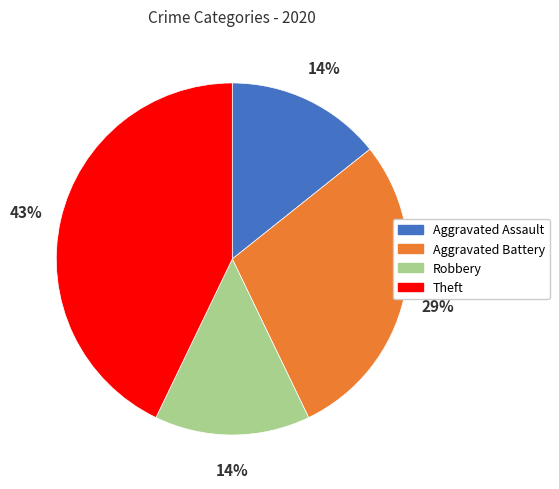

To the nearest percent, what is the difference between the largest and smallest slice percentages?

29%